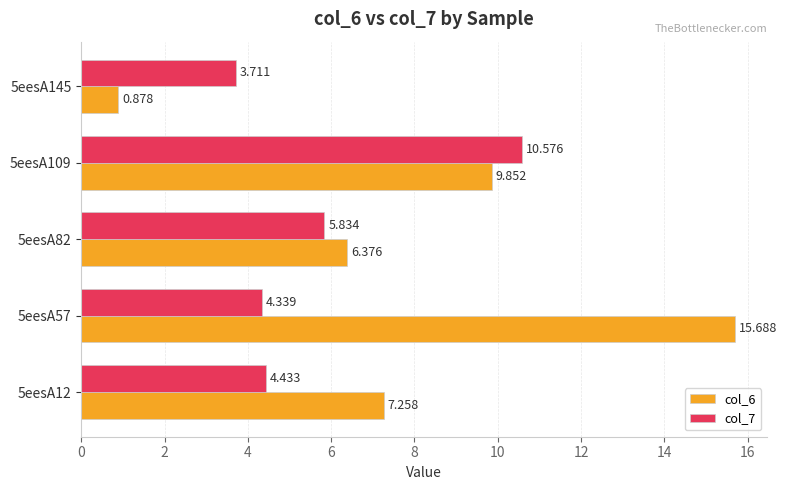

Is the value of col_6 at 5eesA57 greater than the value of col_7 at 5eesA57?

Yes